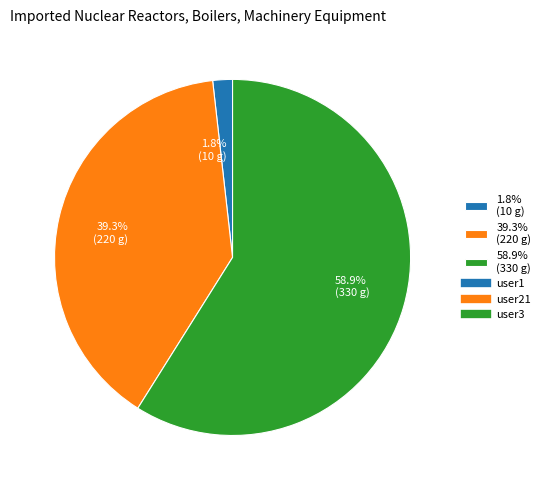

Between 58.9% (330 g) and 39.3% (220 g), which is larger?

58.9% (330 g)